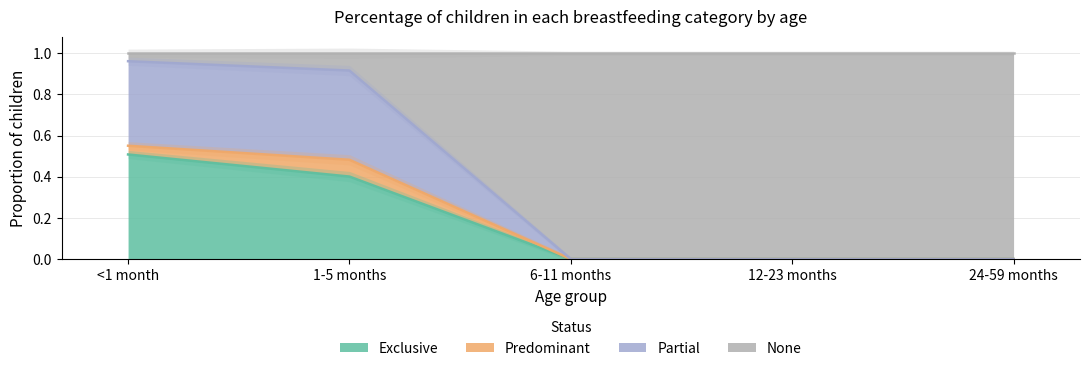

Count the number of categories in the chart.

5